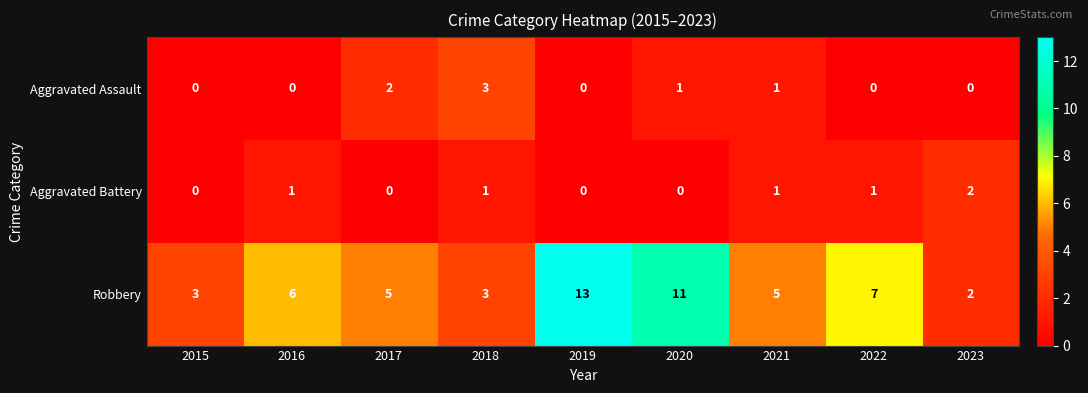

The Aggravated Battery series shows 1 at 2016. True or false?

True